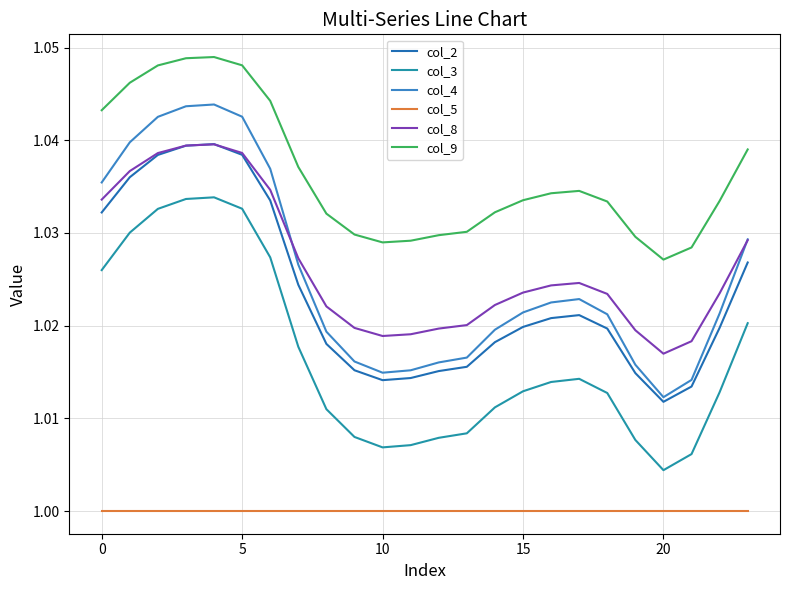

Which series has the largest total across all categories?

col_9